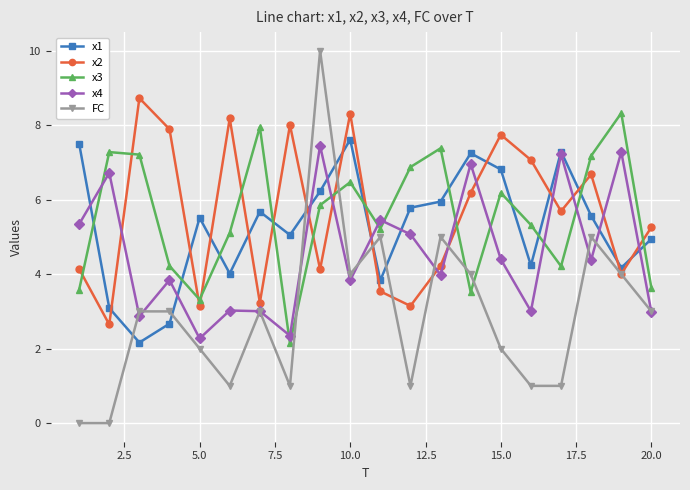

What is the value of the FC point at the 6th from the left?

1.0